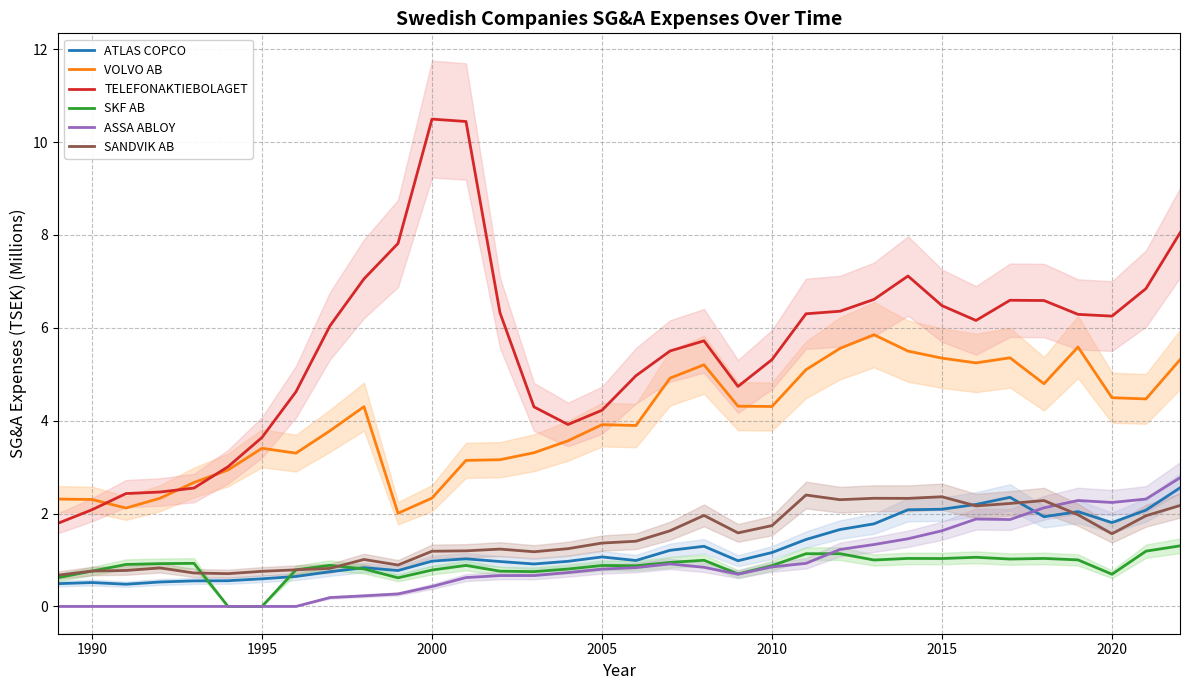

True or false: SKF AB and TELEFONAKTIEBOLAGET cross at least once.

False